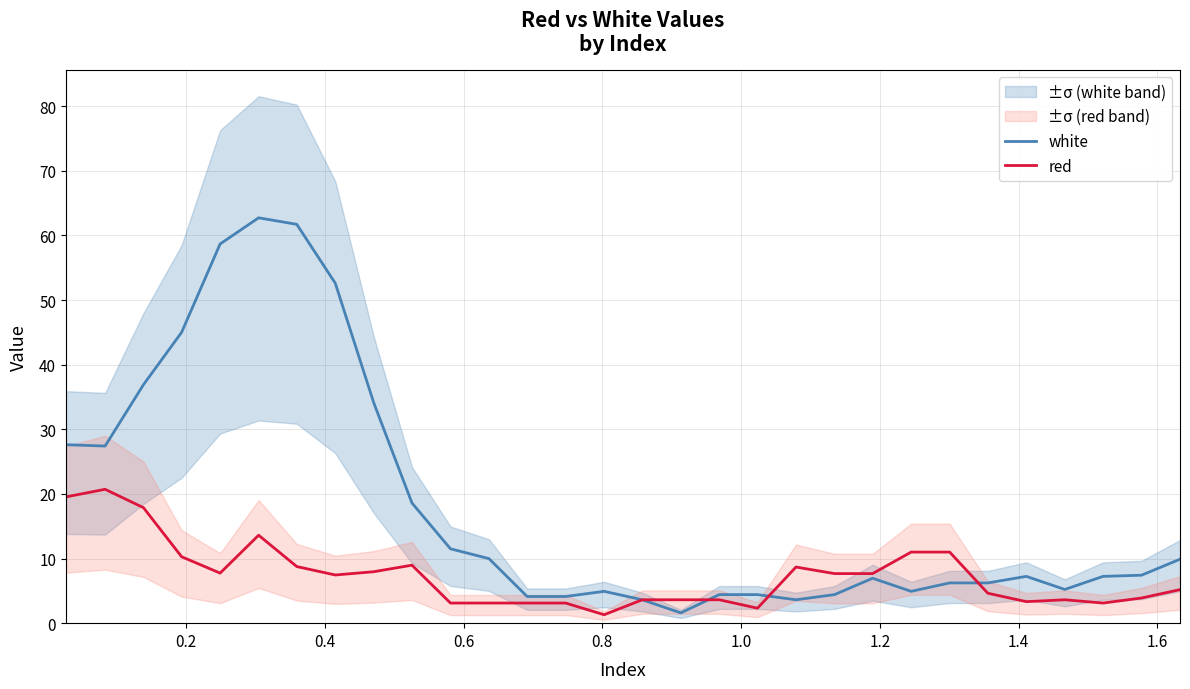

Count the number of data series in this chart.

2